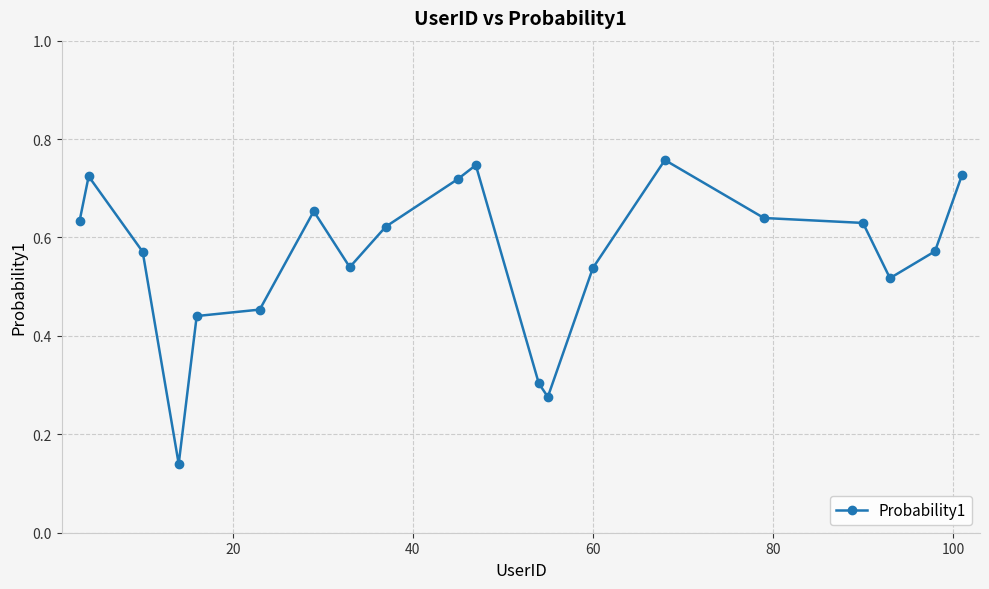

What is the sum of all values?

11.2